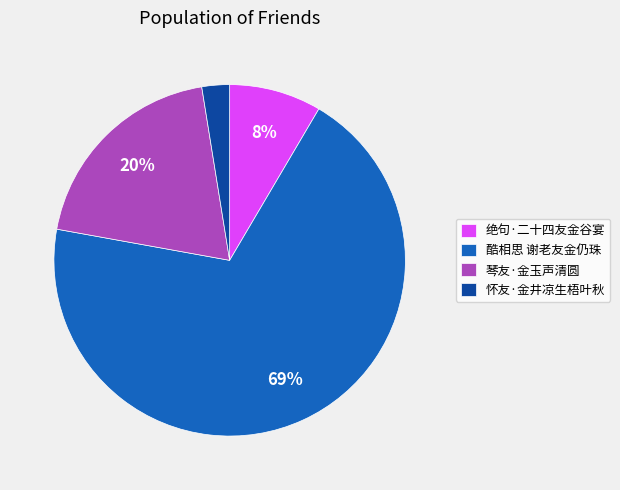

Does 怀友·金井凉生梧叶秋 account for over 50% of the chart?

No